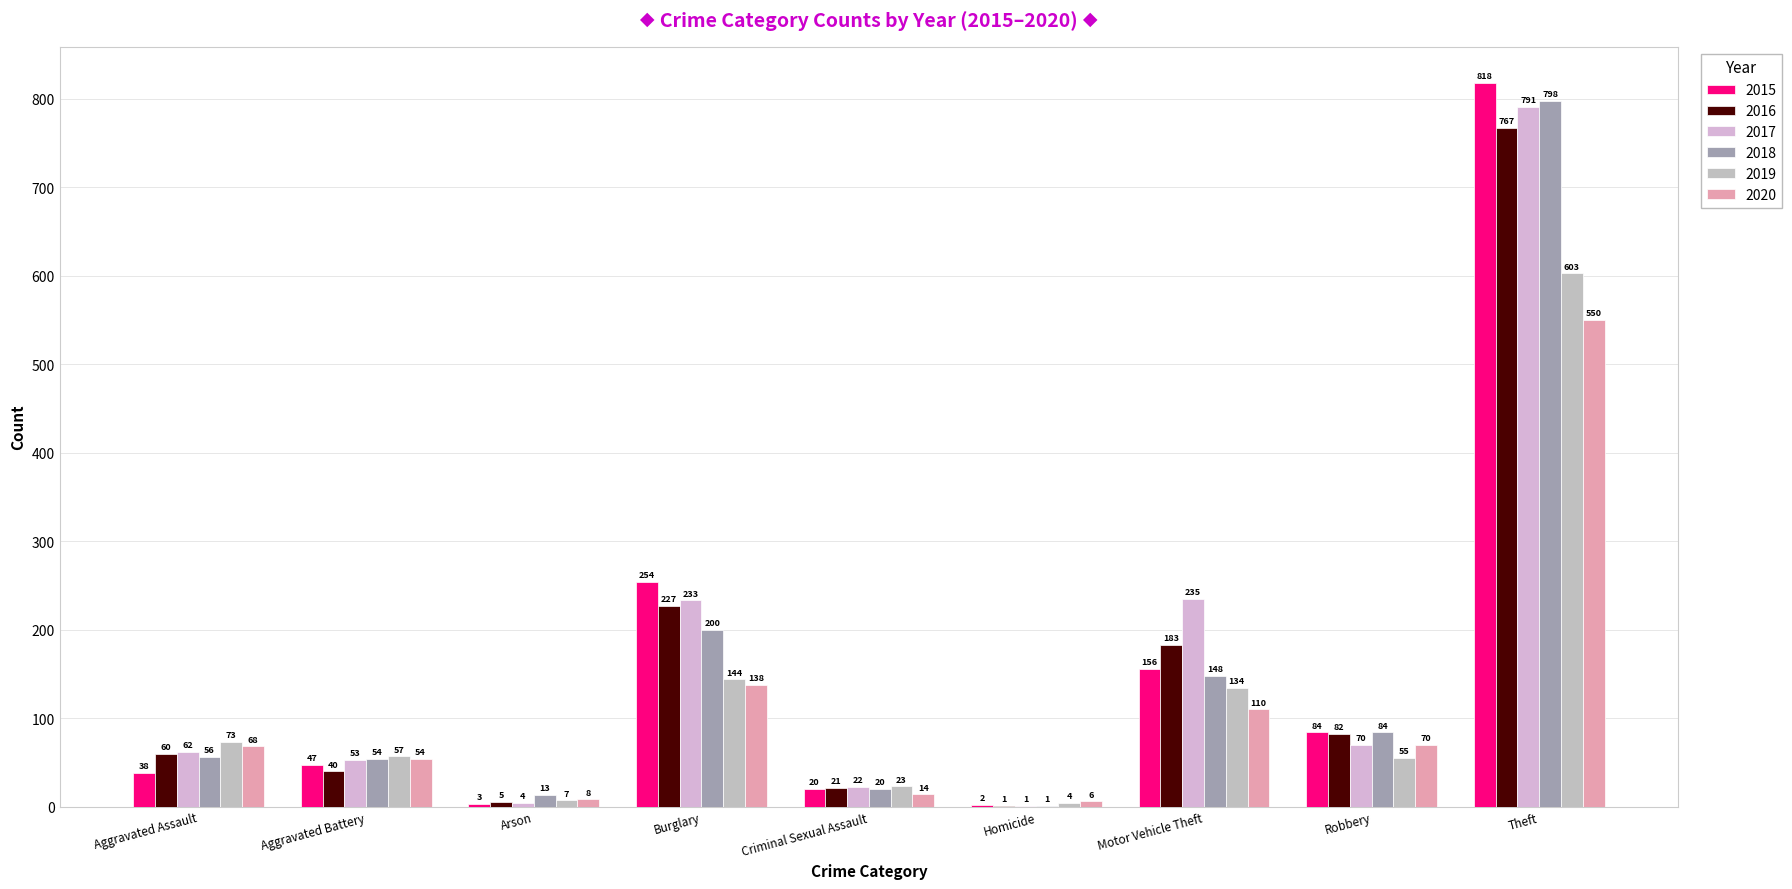

Which label corresponds to the largest value in the chart?

Theft